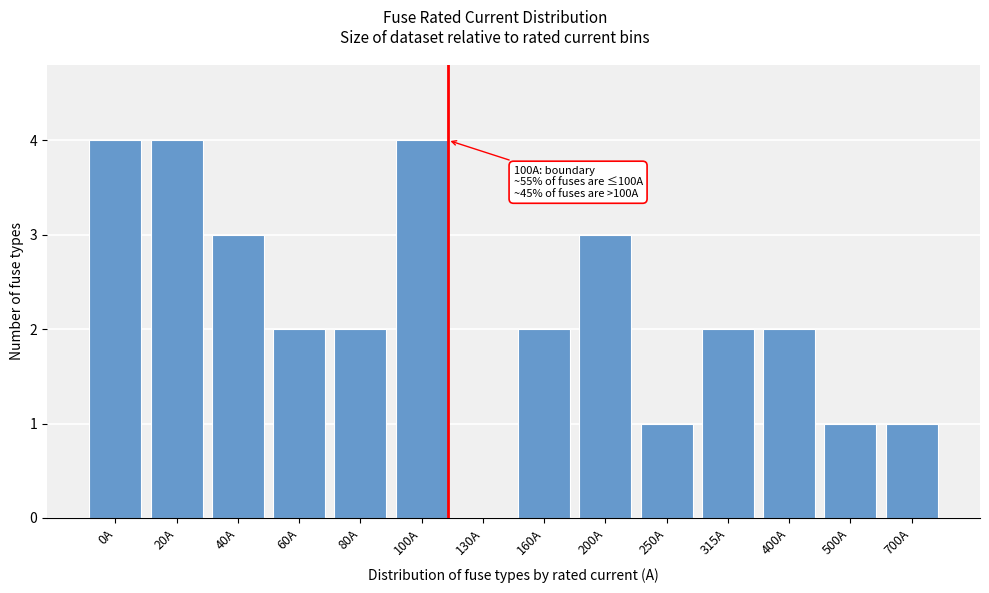

Reading left to right, extract all data points from this chart.

0A=4	20A=4	40A=3	60A=2	80A=2	100A=4	130A=0	160A=2	200A=3	250A=1	315A=2	400A=2	500A=1	700A=1